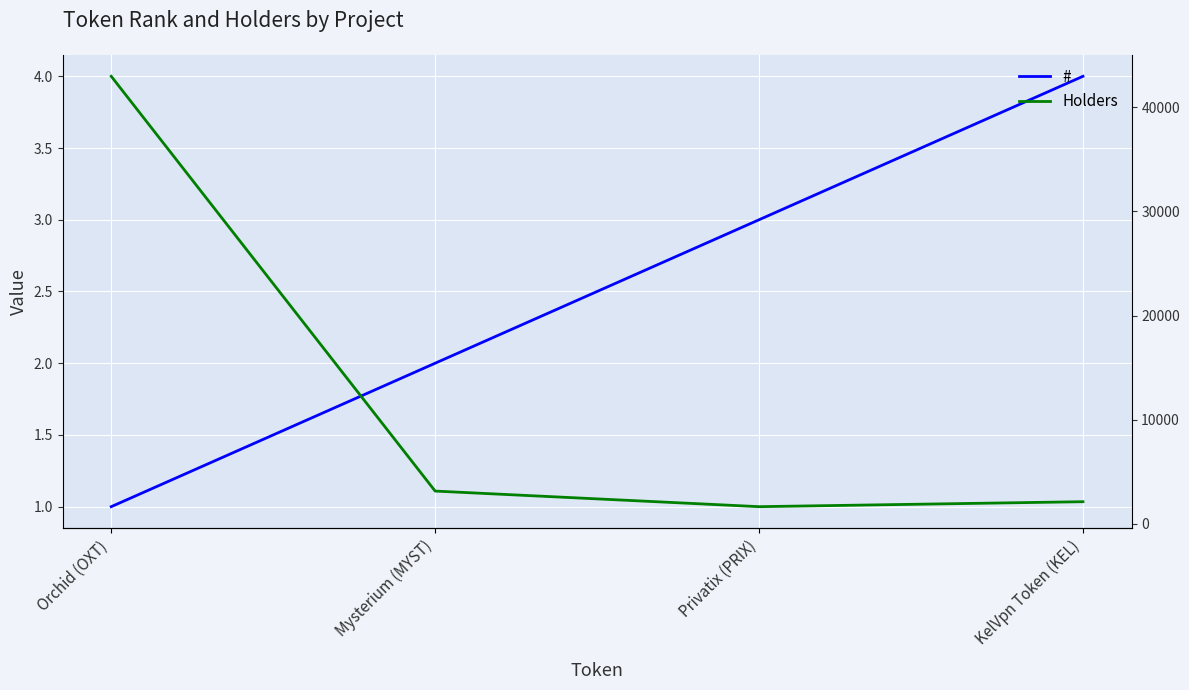

How many data points in Holders are less than 3150?

2